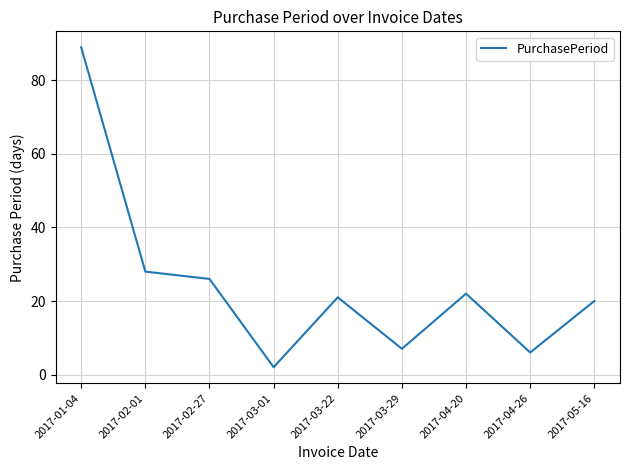

What is the difference between the maximum and minimum values?

87